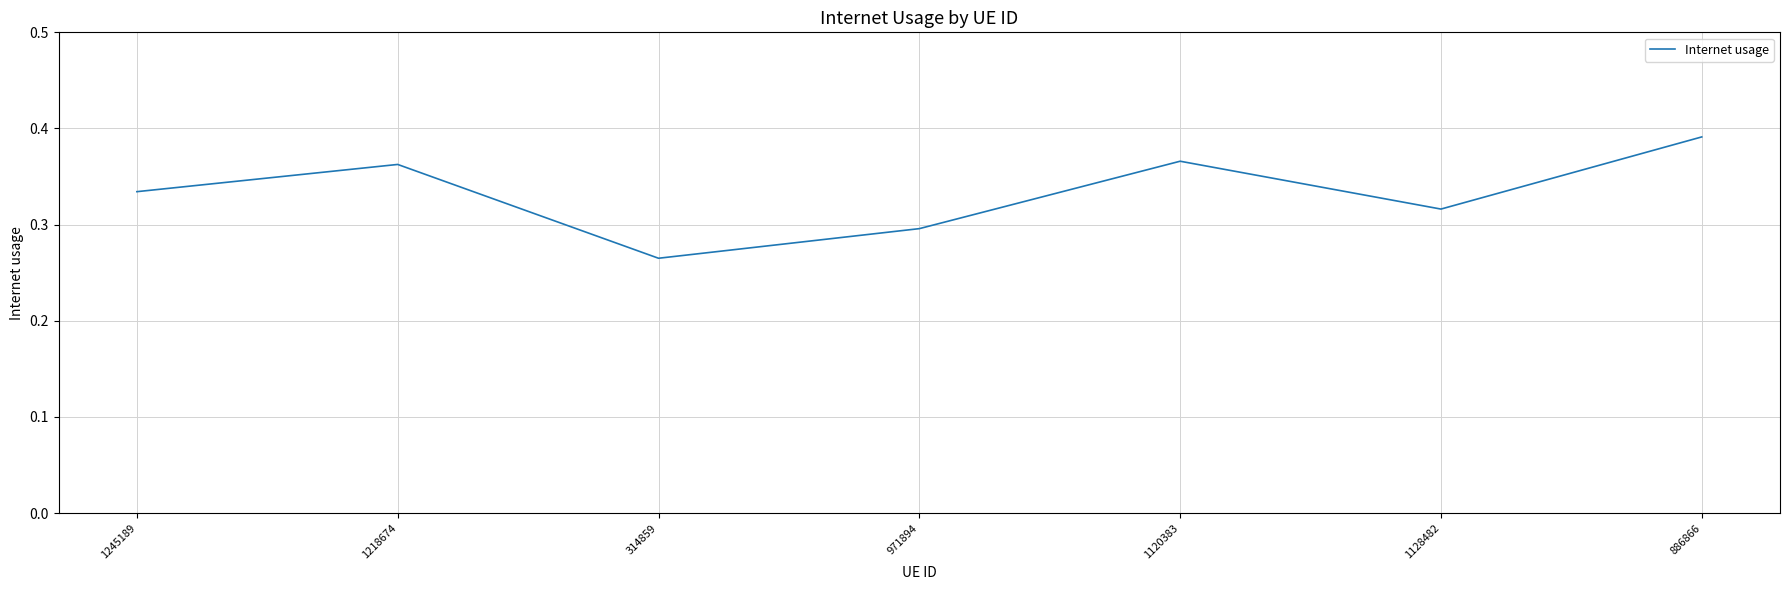

What position from the left is 1120383?

5